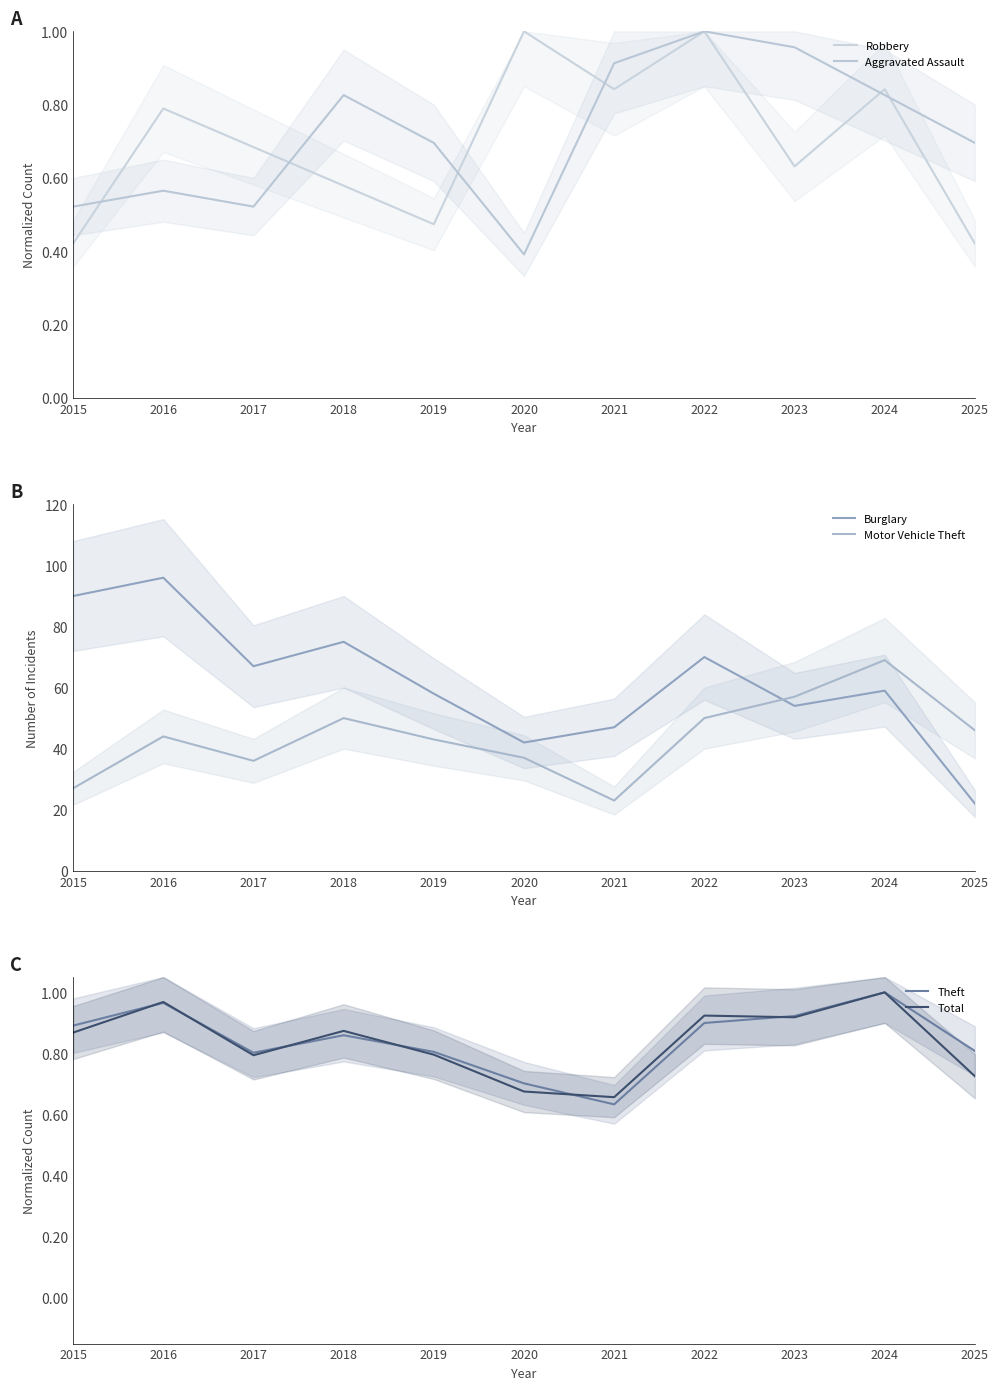

Where is the first local minimum for Motor Vehicle Theft?

2017